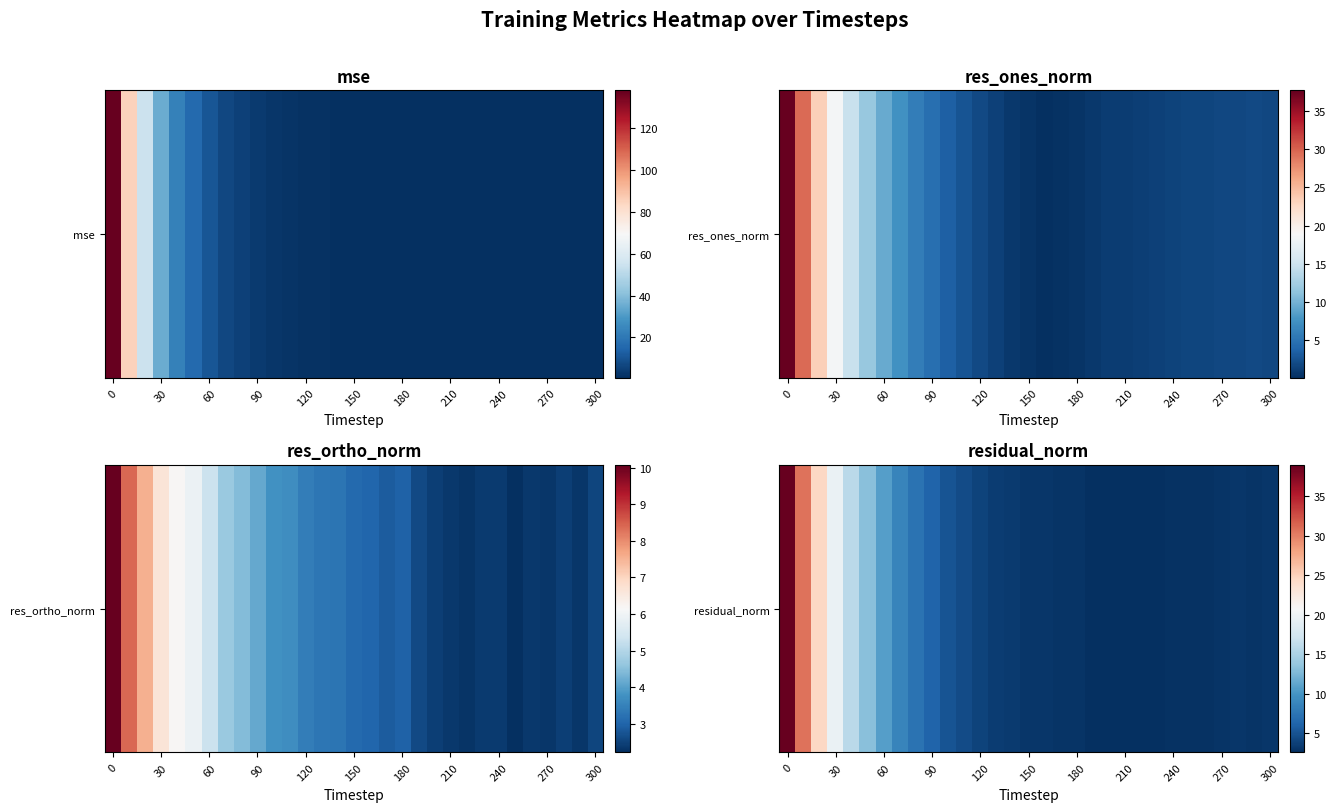

How many data points does each series have?

31